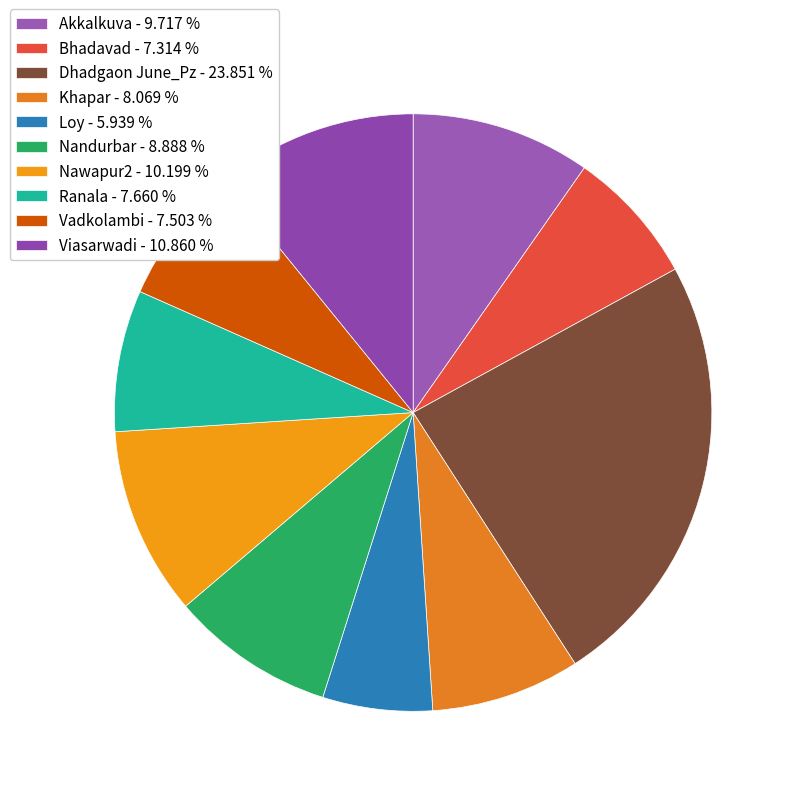

What is the total percentage of Khapar and Nandurbar?

17.0%